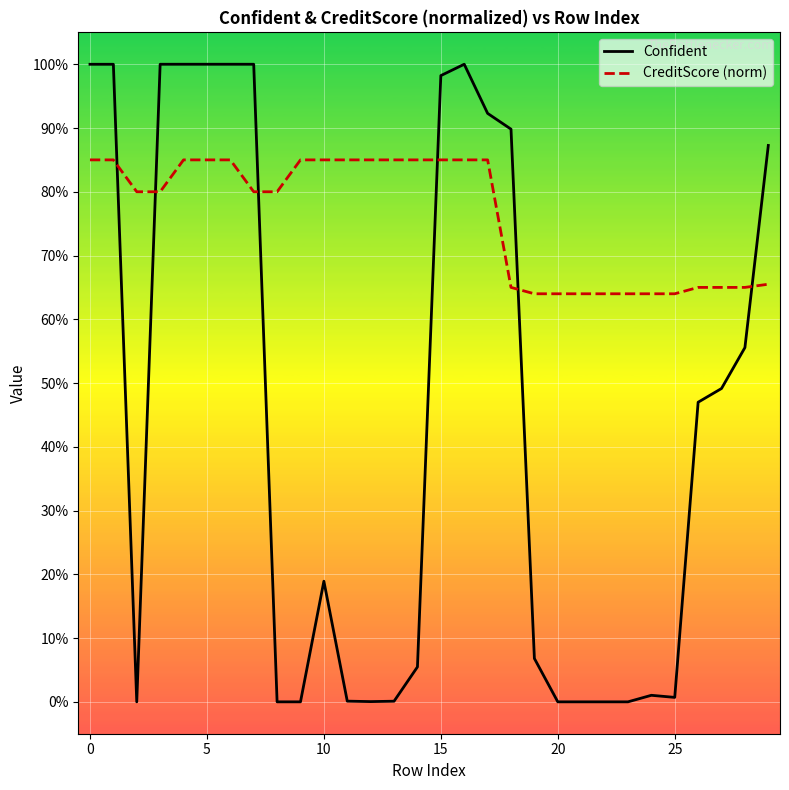

What is the sum of all CreditScore (norm) values?

22.8